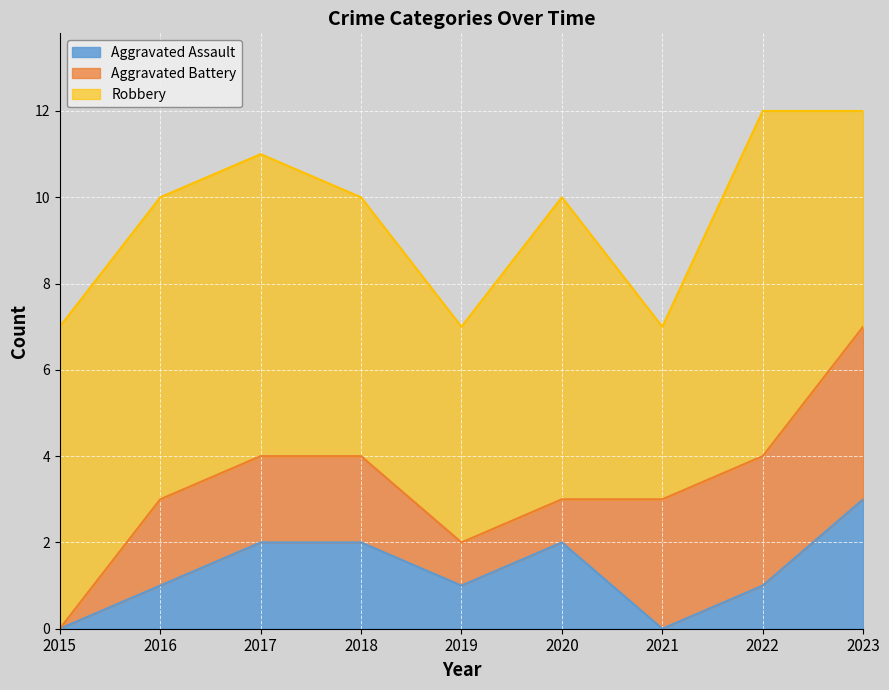

The value of Robbery at 2021 is 6. True or false?

False